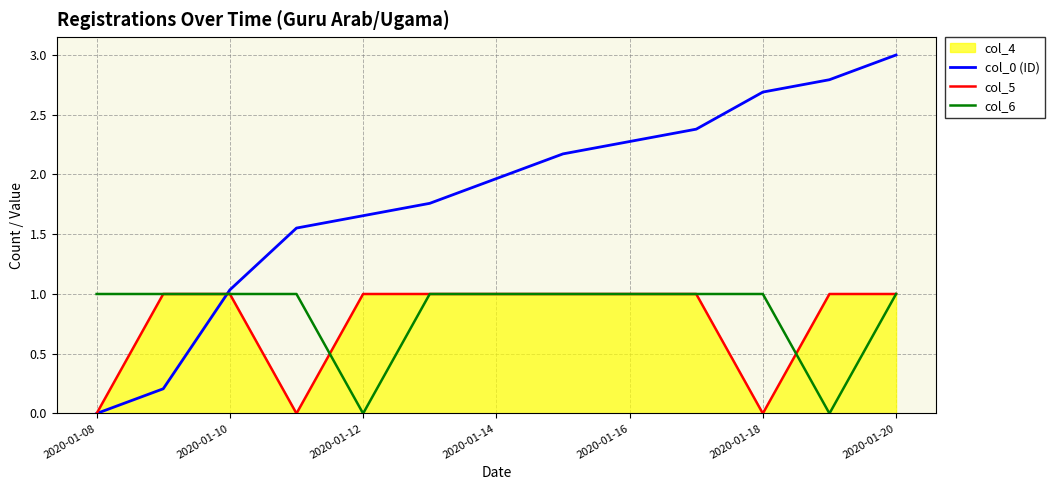

Reading right to left, extract all data points from this chart.

col_0 (ID): 3.0	2.8	2.7	2.4	2.3	2.2	2.0	1.8	1.7	1.6	1.0	0.2	0.0
col_5: 1.0	1.0	0.0	1.0	1.0	1.0	1.0	1.0	1.0	0.0	1.0	1.0	0.0
col_6: 1.0	0.0	1.0	1.0	1.0	1.0	1.0	1.0	0.0	1.0	1.0	1.0	1.0